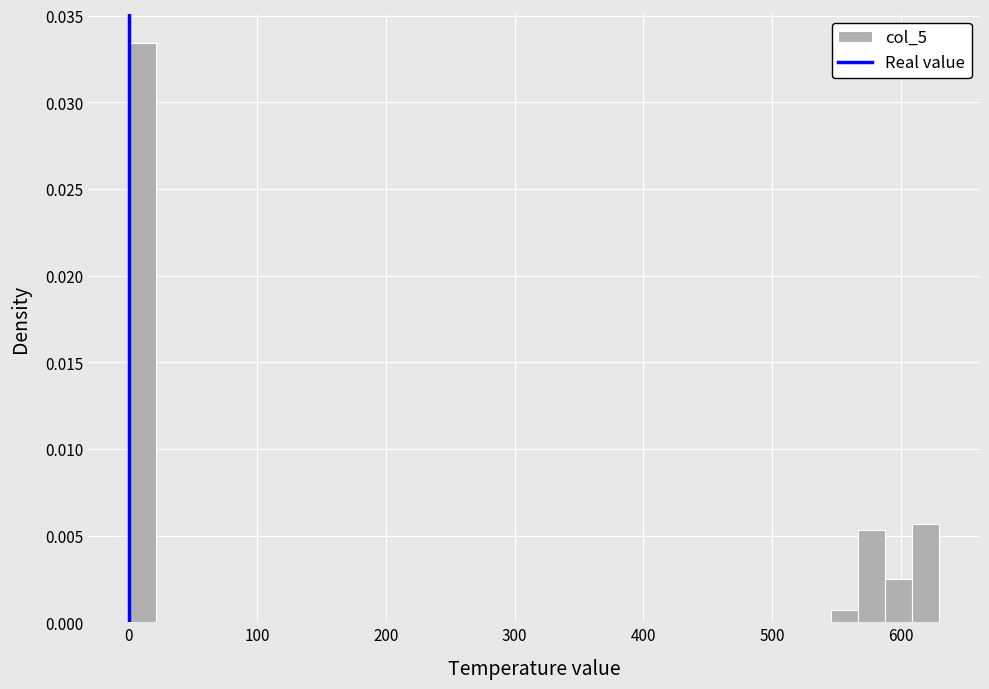

Read against the x-axis, roughly where is the centre of the tallest bar?

10